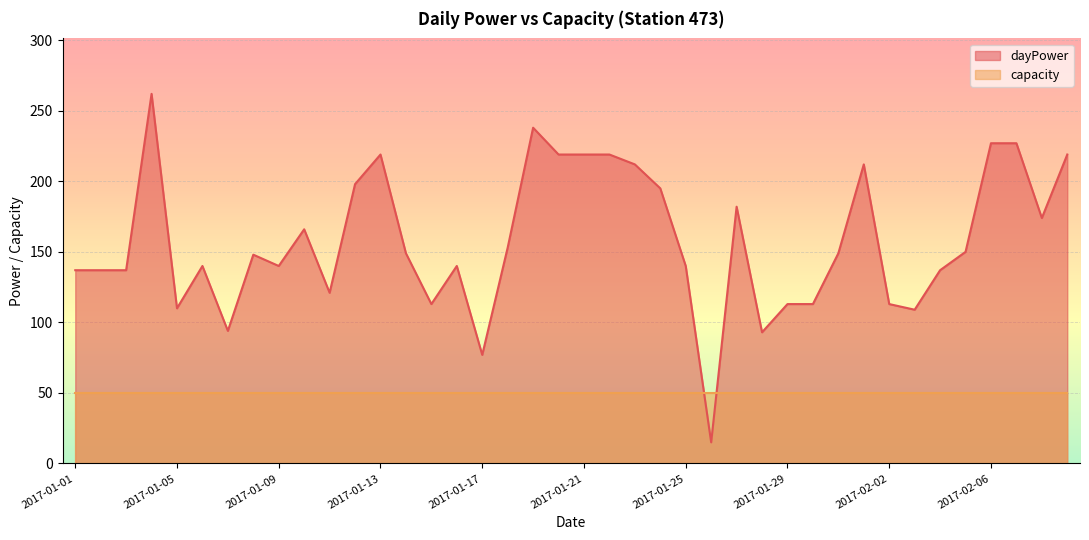

How many interior local peaks (higher than both neighbors) does the data have?

9